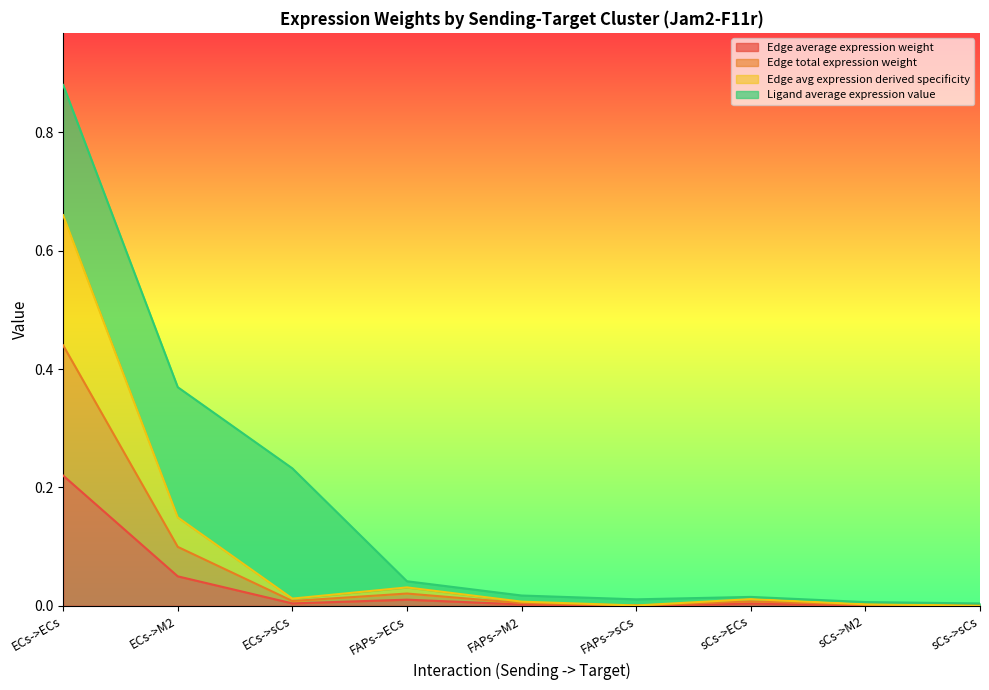

Is it true that Edge average expression weight equals 0.0 at sCs->M2?

True